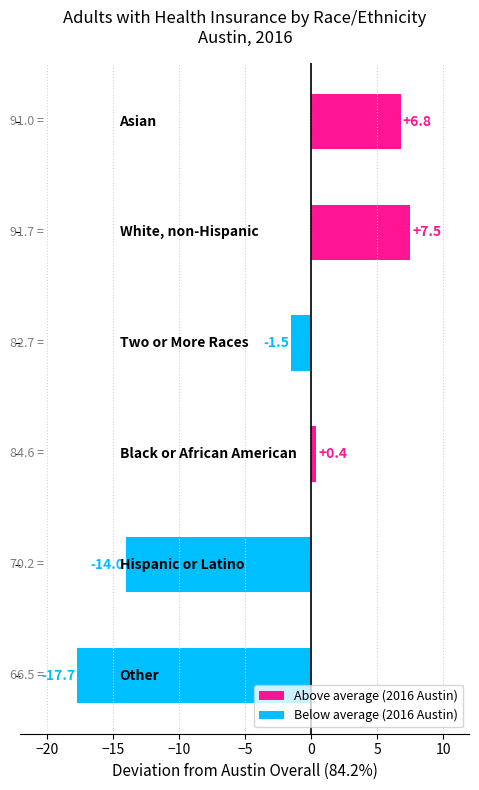

What is the value of the 1st bar from the top?

6.8